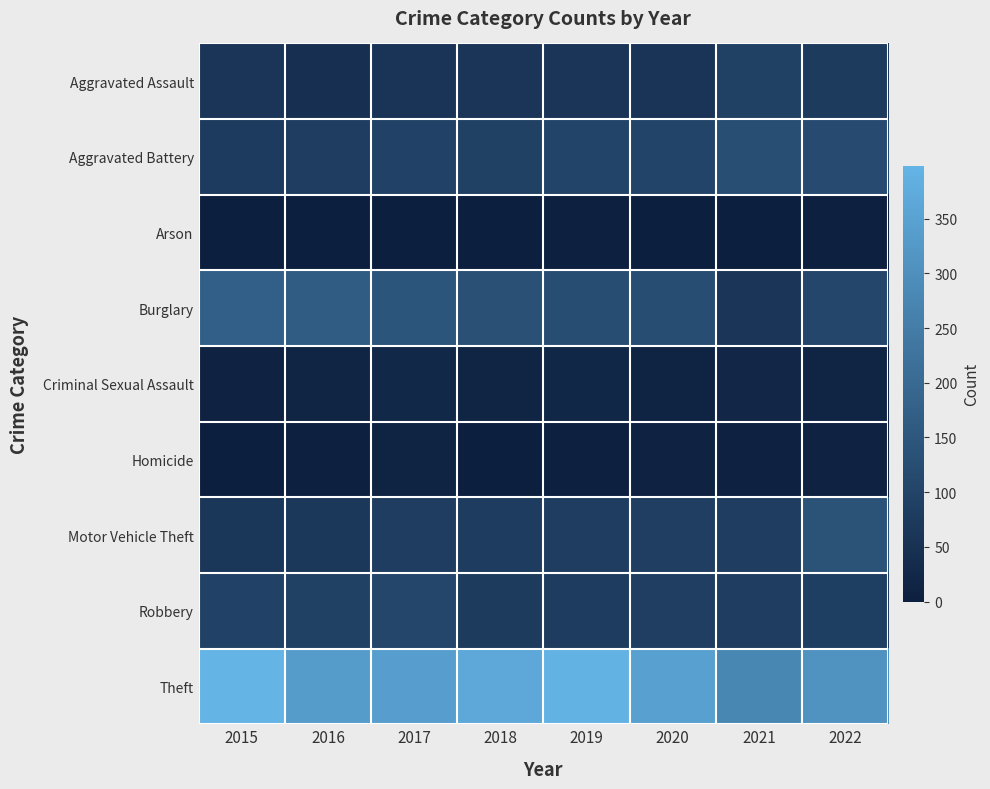

Reading left to right, transcribe all the data shown in this chart.

Aggravated Assault: 2015=62	2016=48	2017=59	2018=61	2019=61	2020=58	2021=91	2022=76
Aggravated Battery: 2015=77	2016=81	2017=95	2018=91	2019=101	2020=101	2021=126	2022=121
Arson: 2015=1	2016=1	2017=1	2018=2	2019=4	2020=0	2021=1	2022=4
Burglary: 2015=174	2016=163	2017=146	2018=133	2019=125	2020=124	2021=62	2022=107
Criminal Sexual Assault: 2015=10	2016=14	2017=26	2018=15	2019=22	2020=13	2021=24	2022=17
Homicide: 2015=2	2016=6	2017=12	2018=3	2019=6	2020=10	2021=8	2022=10
Motor Vehicle Theft: 2015=63	2016=67	2017=83	2018=80	2019=82	2020=84	2021=83	2022=139
Robbery: 2015=95	2016=93	2017=106	2018=76	2019=80	2020=85	2021=83	2022=86
Theft: 2015=398	2016=334	2017=342	2018=366	2019=394	2020=345	2021=277	2022=309